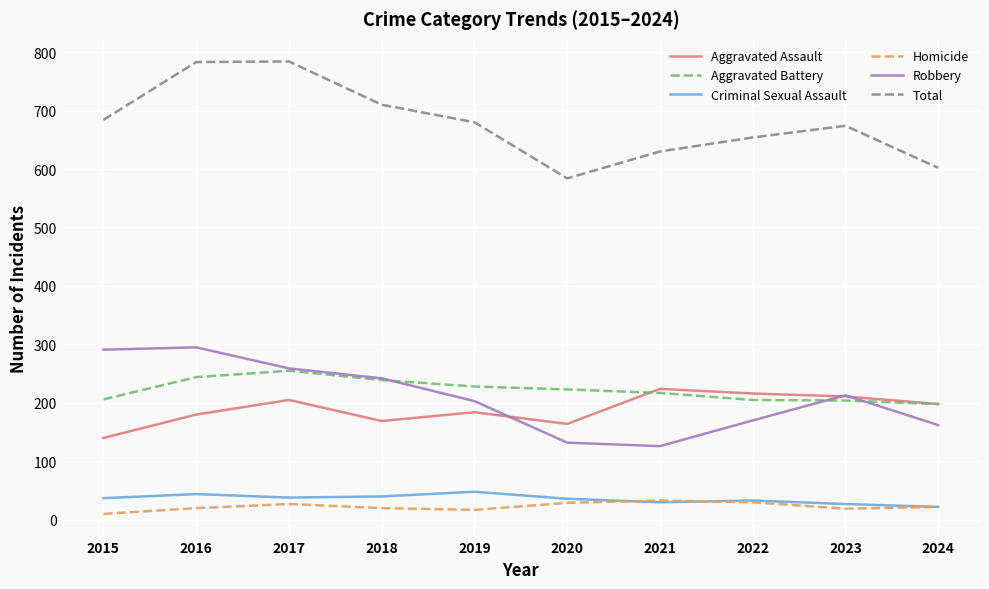

The value of Homicide at 2019 is 17. True or false?

True